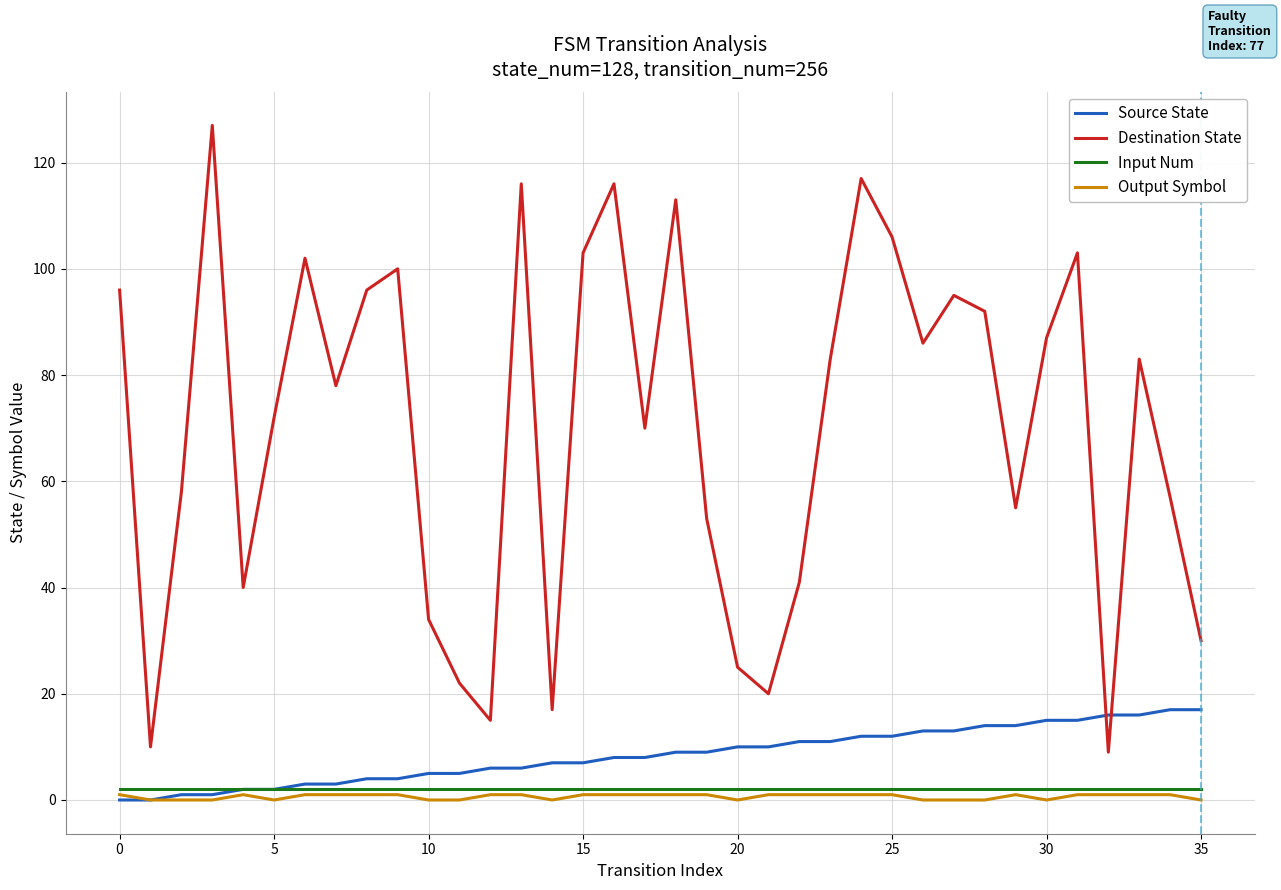

How many lines are shown in the chart?

4